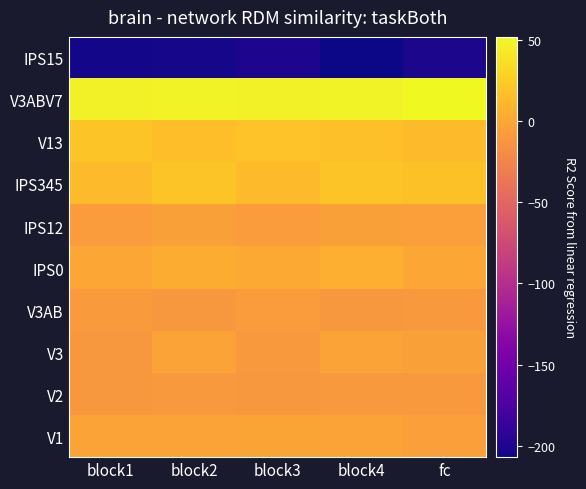

Which series has the largest range (max minus min)?

V3